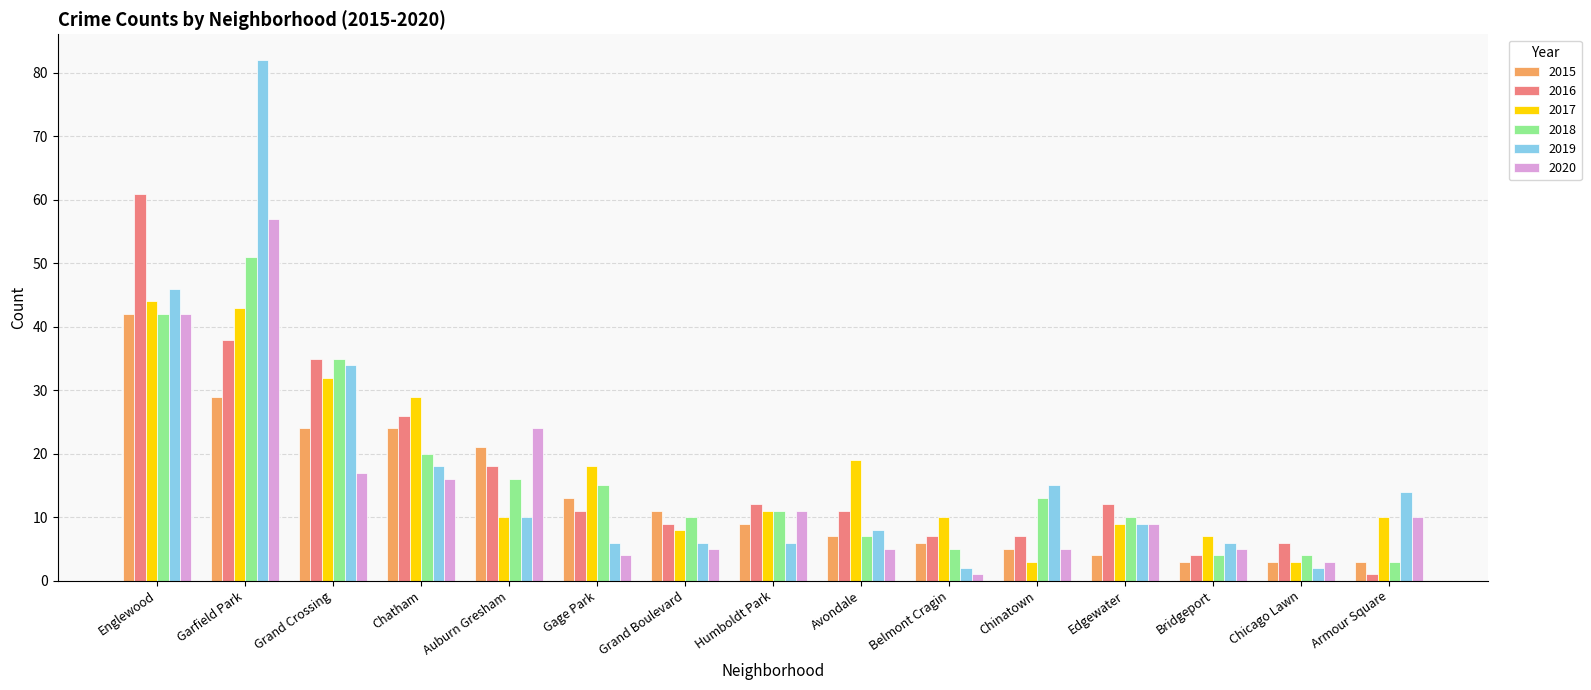

At which label does 2020 first exceed 9?

Englewood